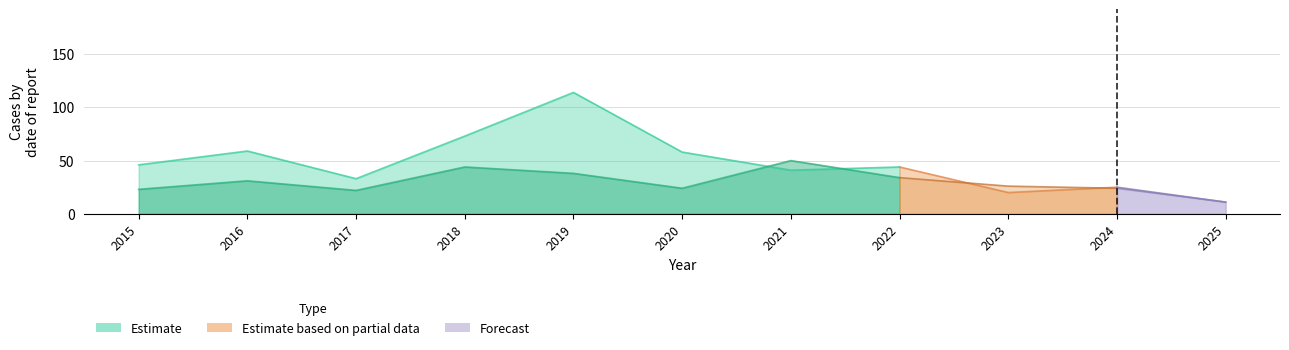

Where is Robbery nearest to the value 30?

2016